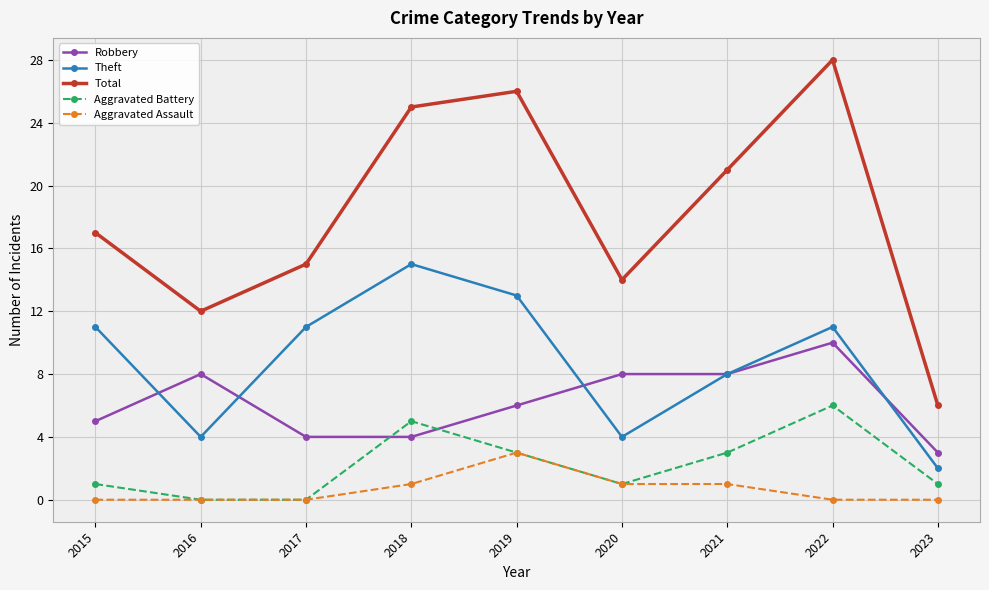

At which category does the chart reach its peak across all series?

2022